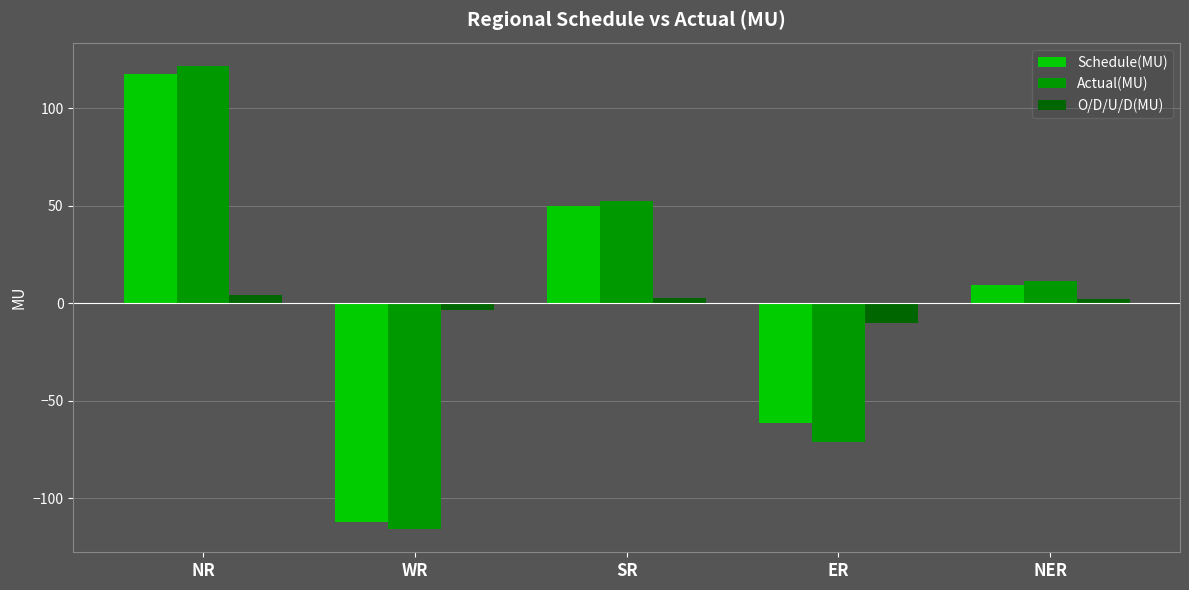

Rank the categories by Schedule(MU) value from highest to lowest.

NR, SR, NER, ER, WR